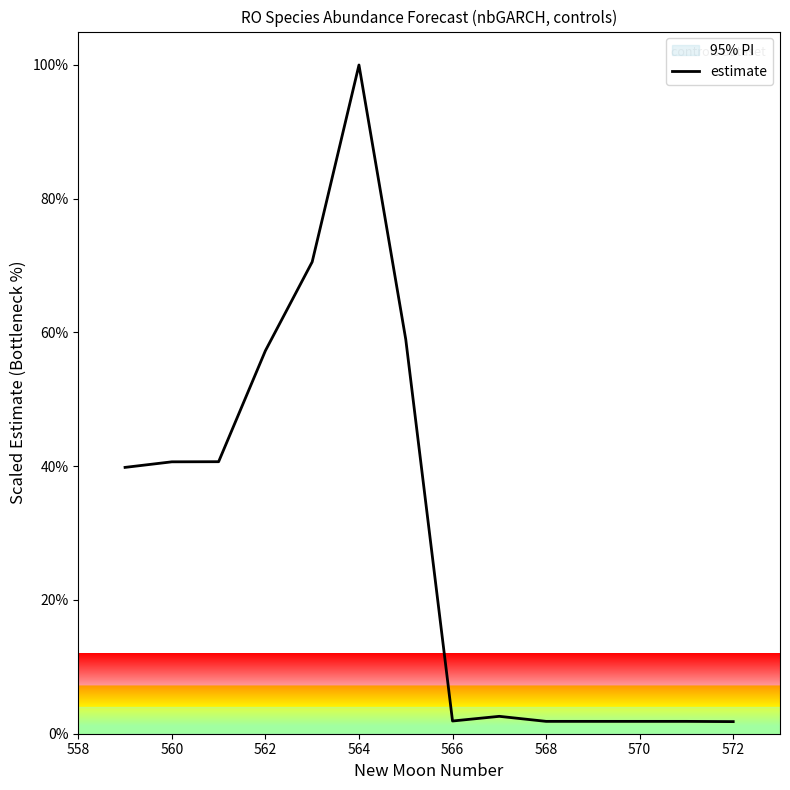

Reading right to left, extract all data points from this chart.

0.0	0.0	0.0	0.0	0.0	0.0	0.0	0.6	1.0	0.7	0.6	0.4	0.4	0.4